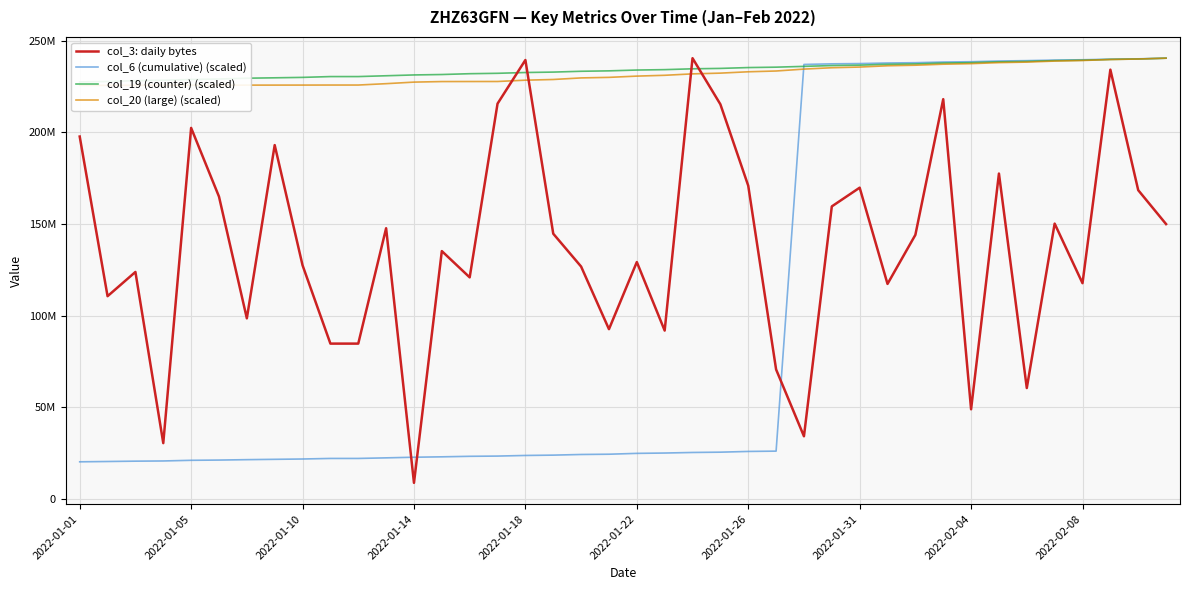

At how many categories does at least one series exceed 156566436?

40